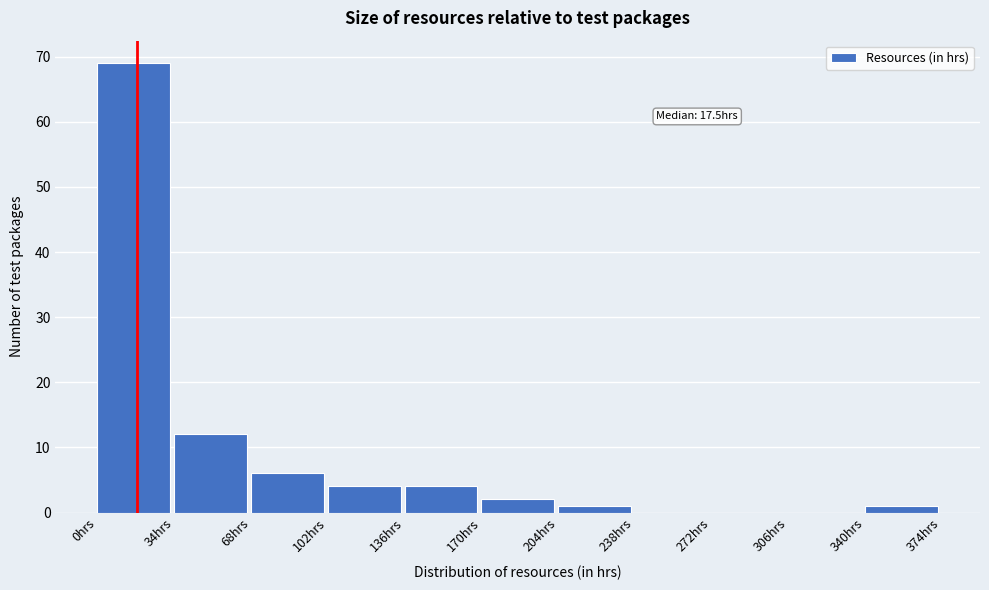

Which range on the x-axis has the tallest bar?

0 to 34